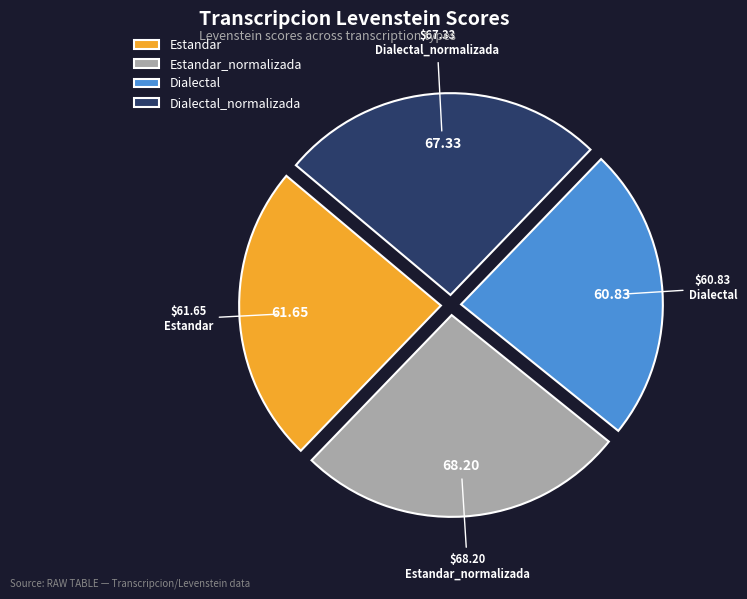

Approximately how many times larger is the value at Estandar_normalizada compared to Estandar?

1.1